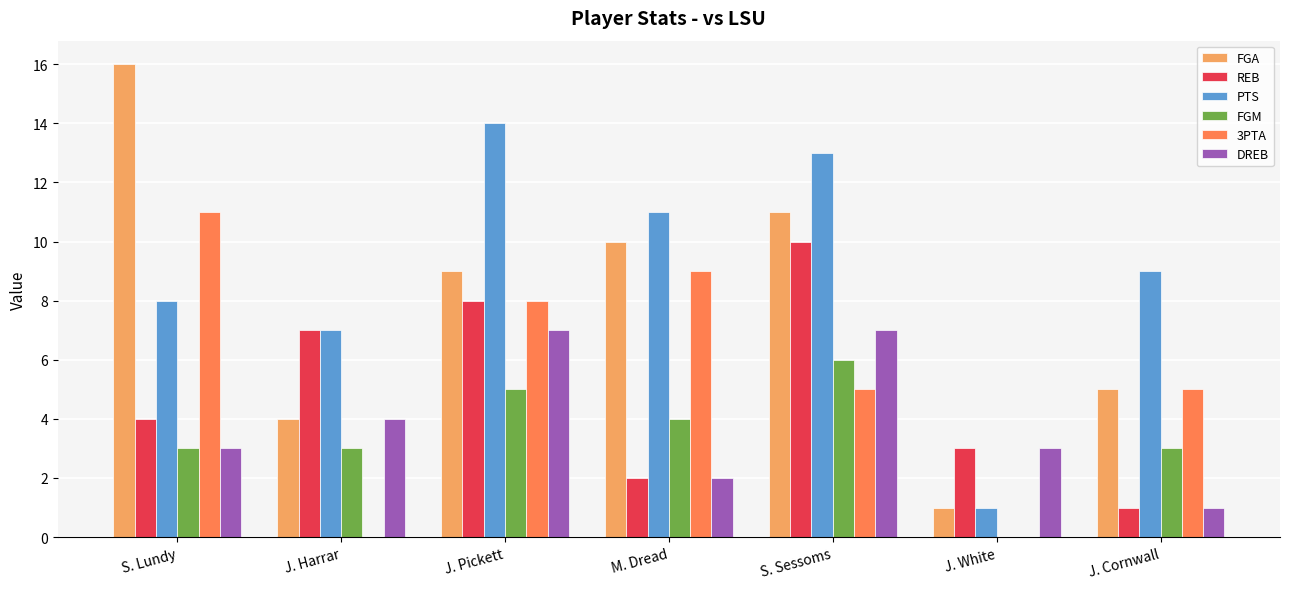

At which label does FGM reach its peak?

S. Sessoms